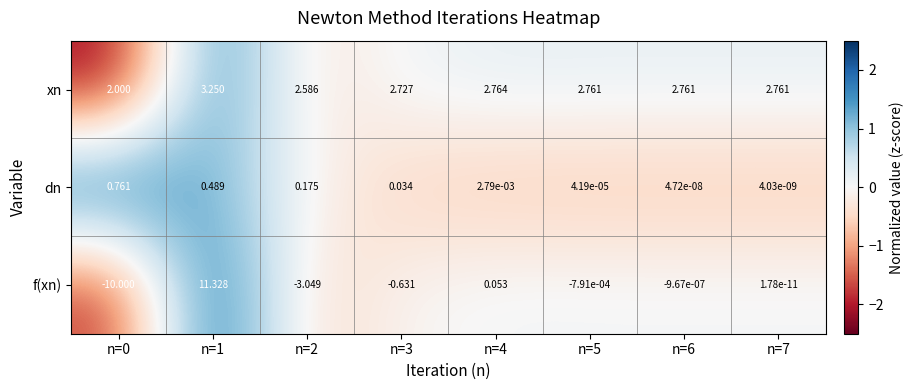

Which series changed the most between n=2 and n=7?

f(xn)